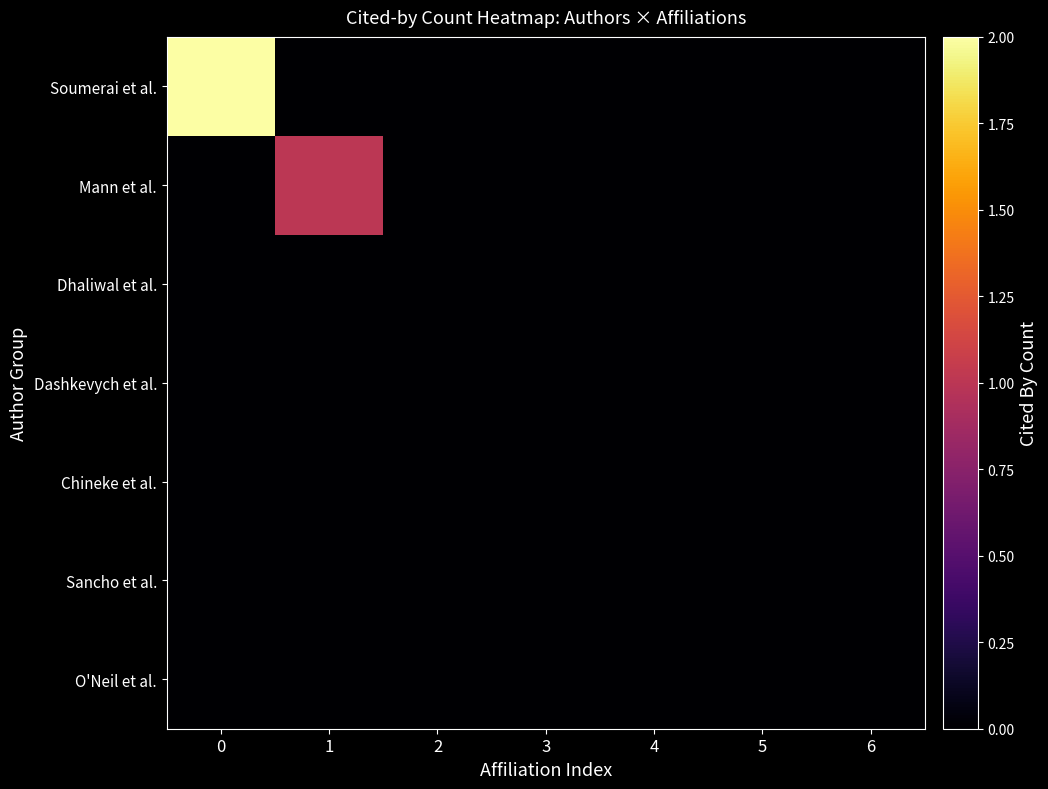

Reading left to right, transcribe all the data shown in this chart.

Soumerai et al.: 0=2	1=0	2=0	3=0	4=0	5=0	6=0
Mann et al.: 0=0	1=1	2=0	3=0	4=0	5=0	6=0
Dhaliwal et al.: 0=0	1=0	2=0	3=0	4=0	5=0	6=0
Dashkevych et al.: 0=0	1=0	2=0	3=0	4=0	5=0	6=0
Chineke et al.: 0=0	1=0	2=0	3=0	4=0	5=0	6=0
Sancho et al.: 0=0	1=0	2=0	3=0	4=0	5=0	6=0
O'Neil et al.: 0=0	1=0	2=0	3=0	4=0	5=0	6=0